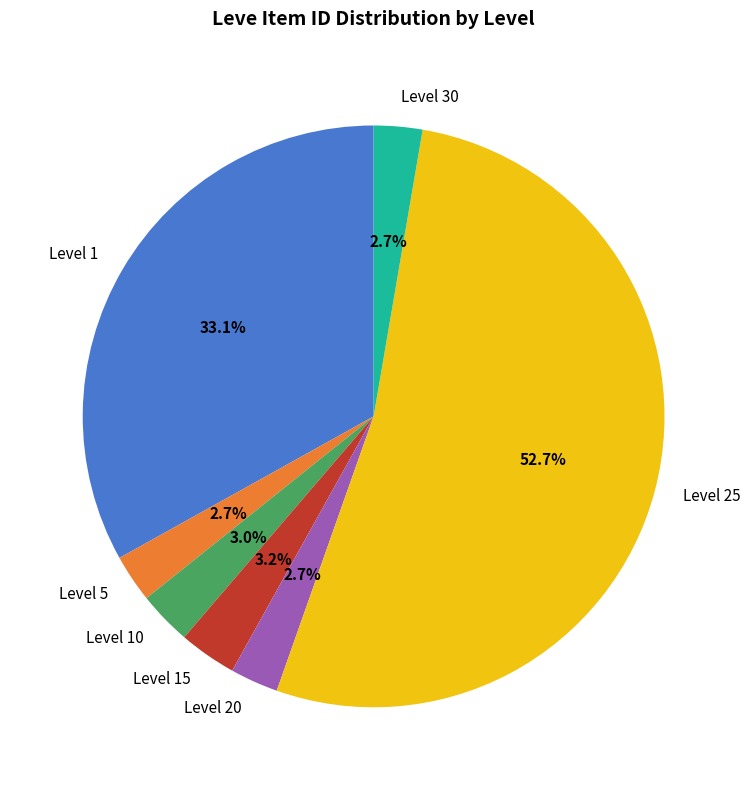

Combined, what portion of the pie is Level 20 and Level 10?

5.7%